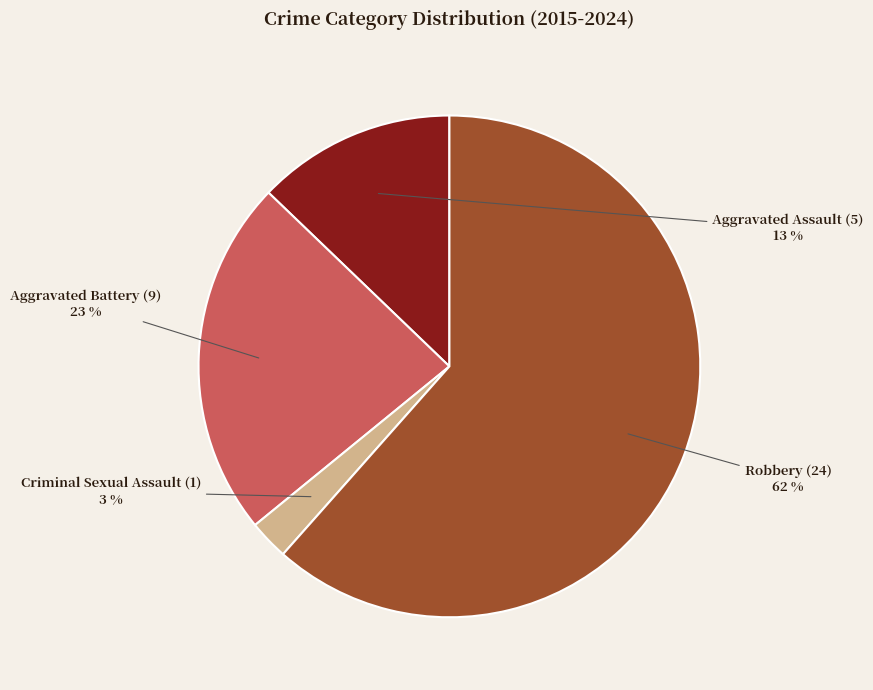

How many slices are in this pie chart?

4